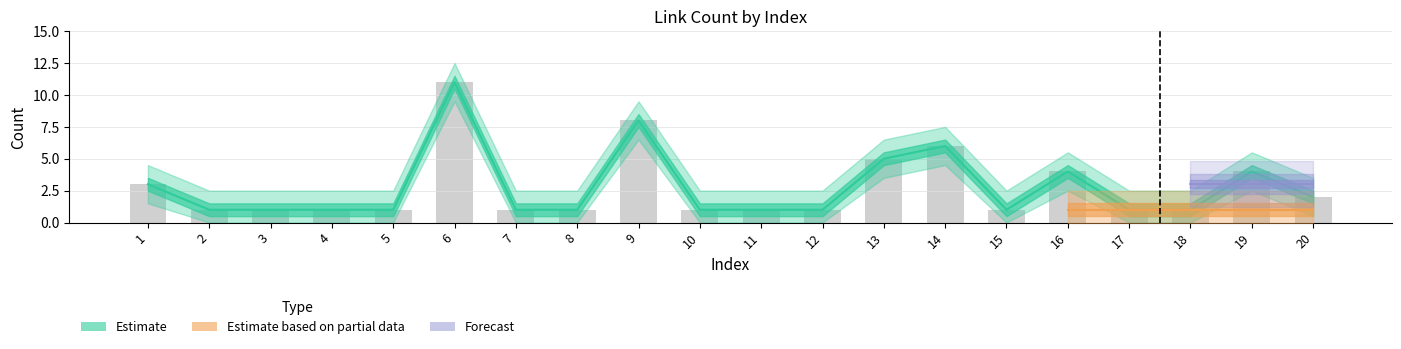

What is the sum of all Estimate values?

55